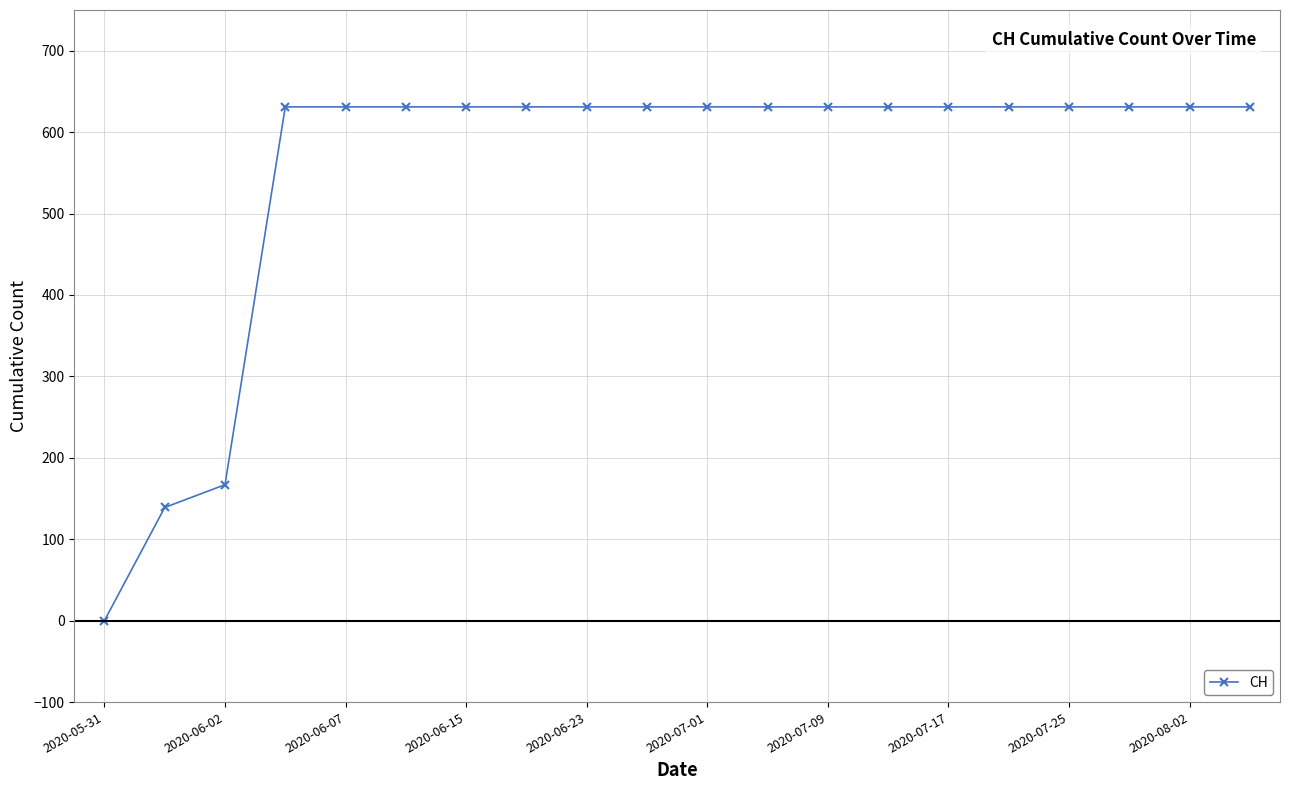

What is the greatest value displayed?

631